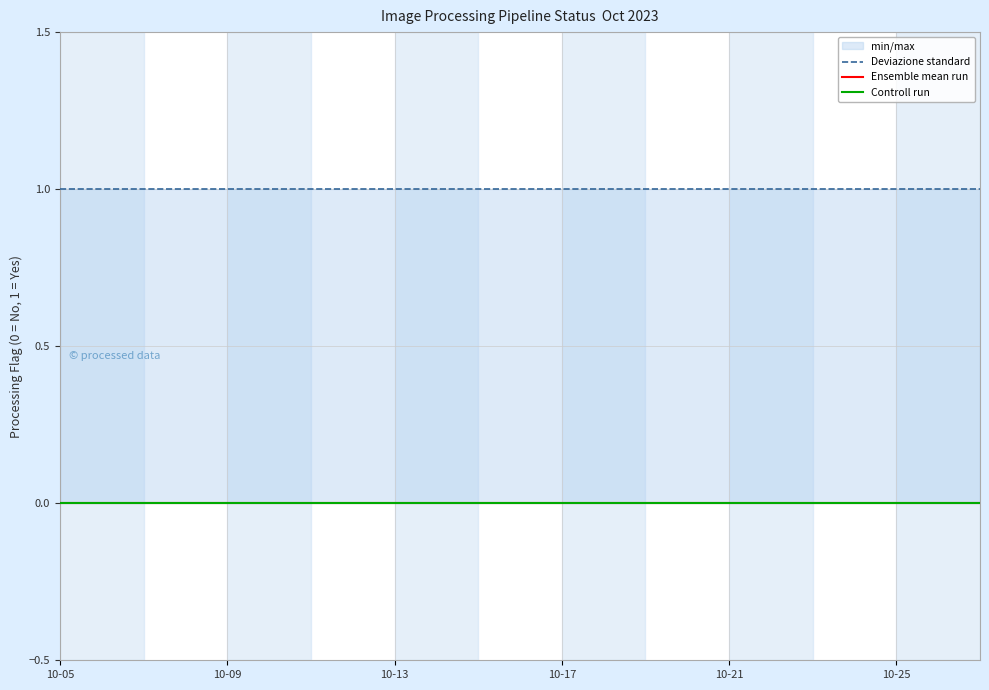

What is the sum of all Deviazione standard values?

23